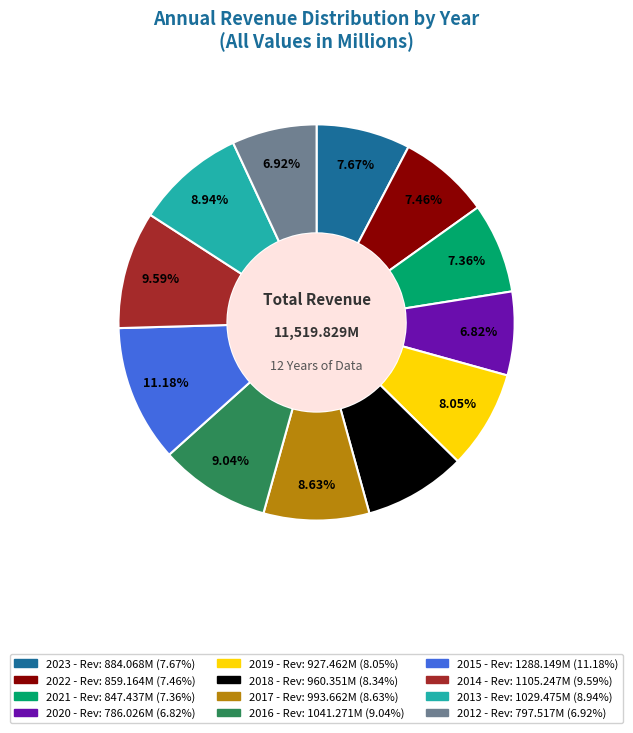

What percentage is the 2016 slice, to the nearest percent?

9%